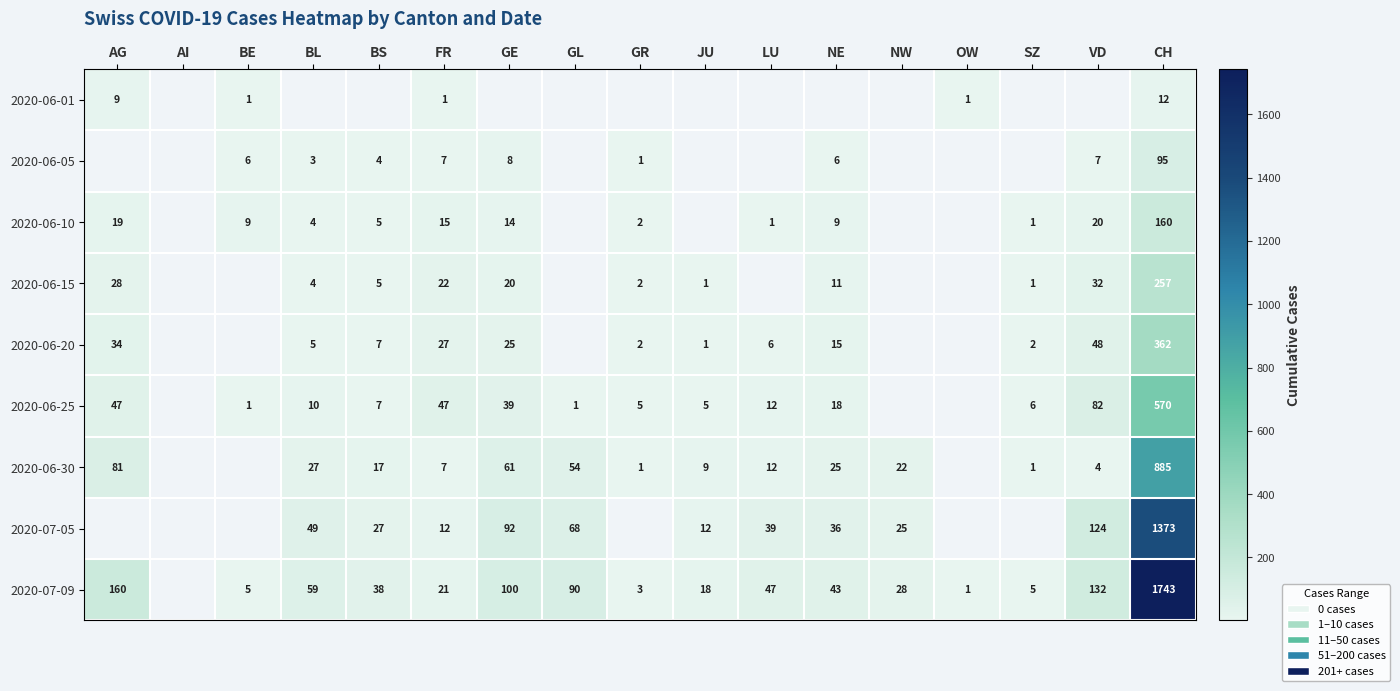

What is the total value across all series at CH?

5457